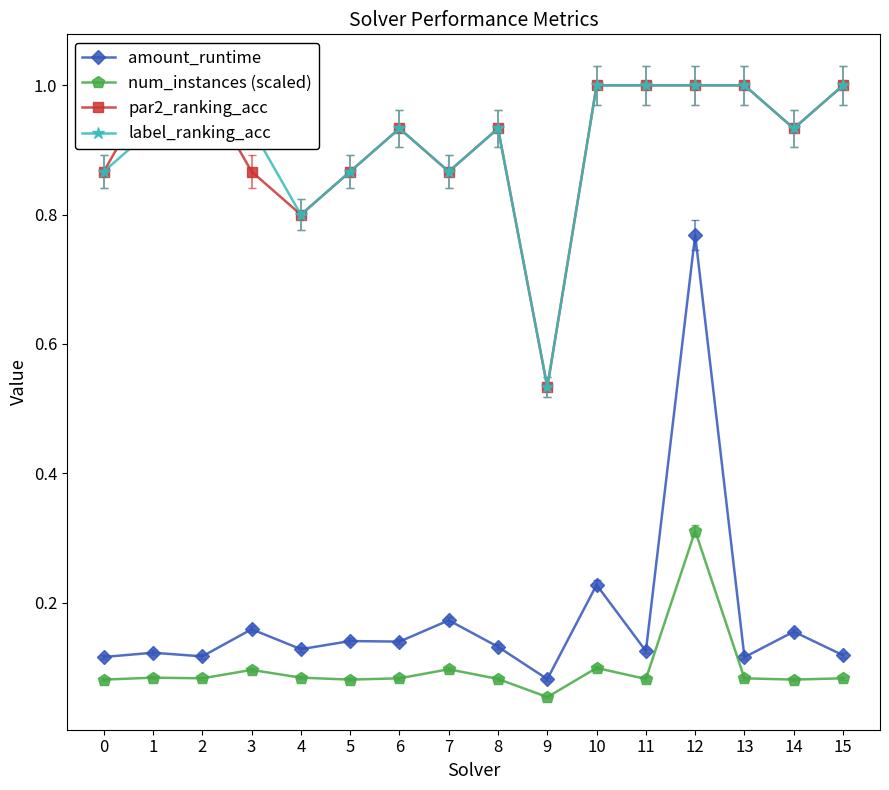

True or false: amount_runtime and num_instances (scaled) cross at least once.

False